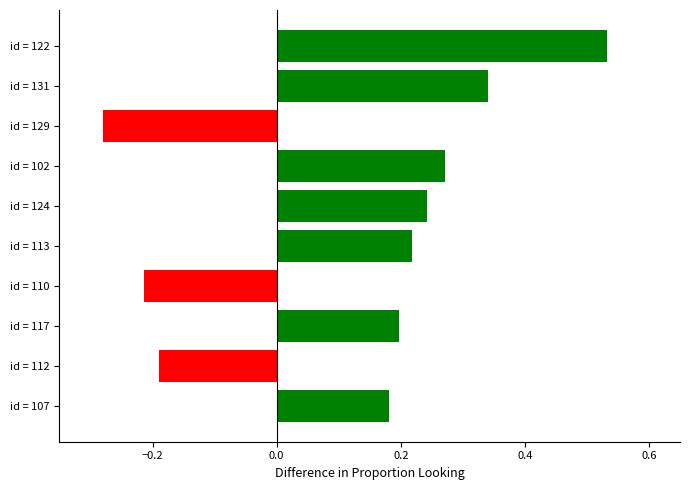

What is the change in value from id = 102 to id = 131?

+0.1